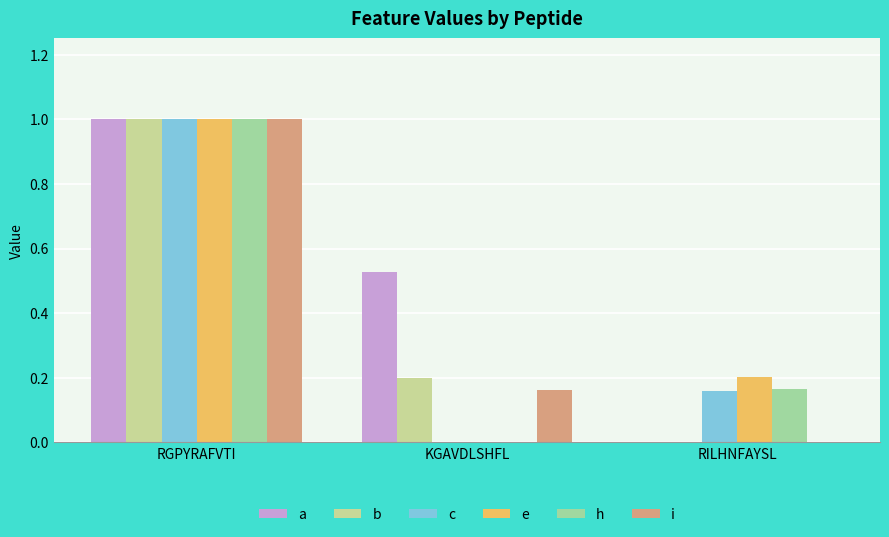

What is the maximum value shown in the chart?

1.0